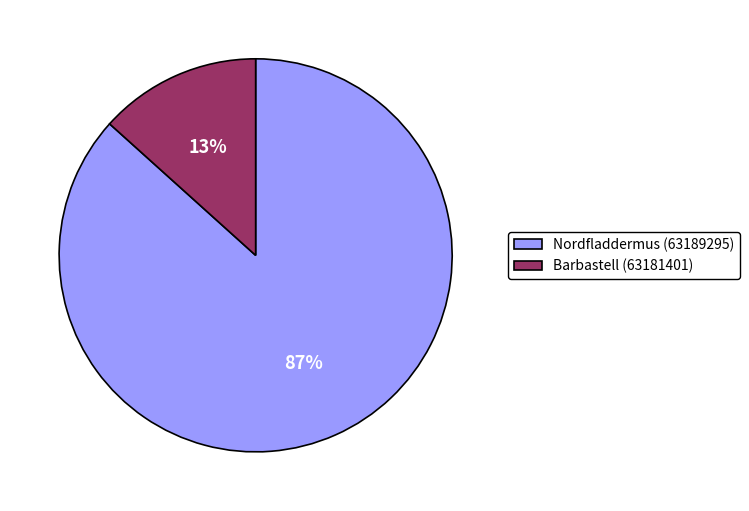

Is there a majority slice in this chart?

Yes